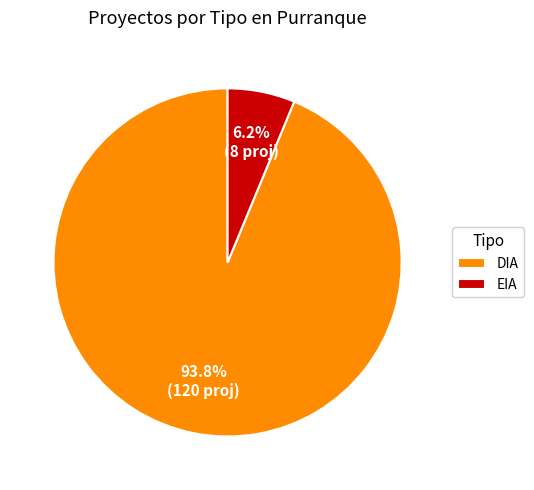

How many segments does this pie chart have?

2